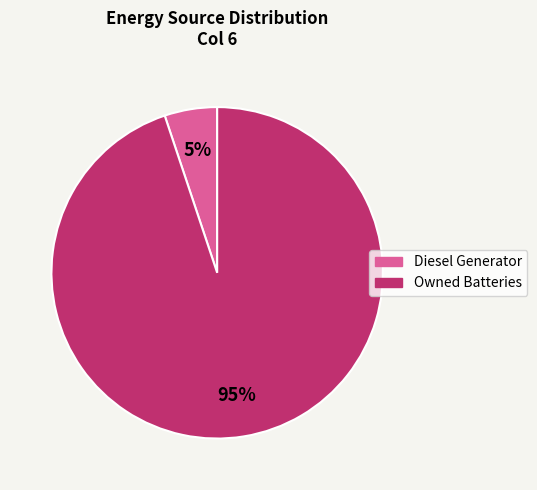

How many slices are in this pie chart?

2